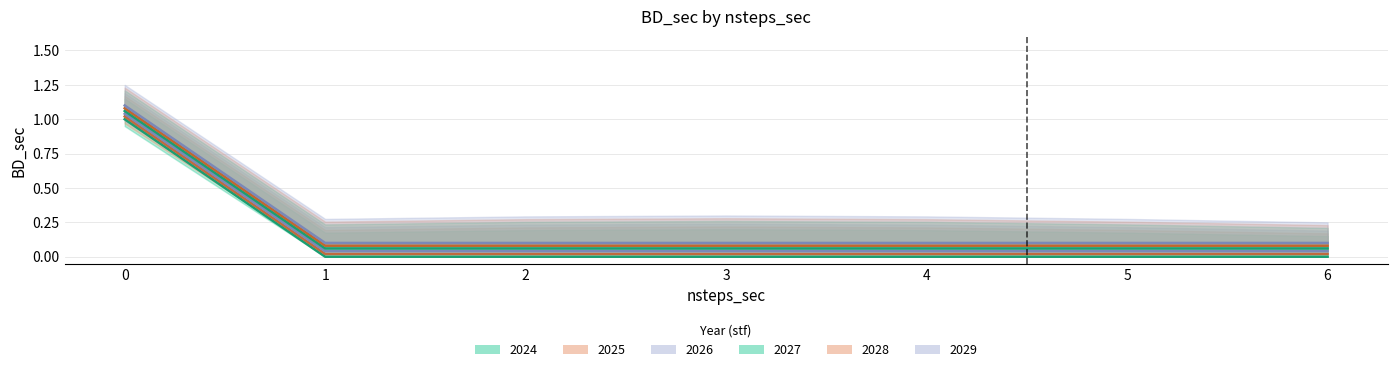

What is the difference between the 2025 values at 0 and 5?

1.0